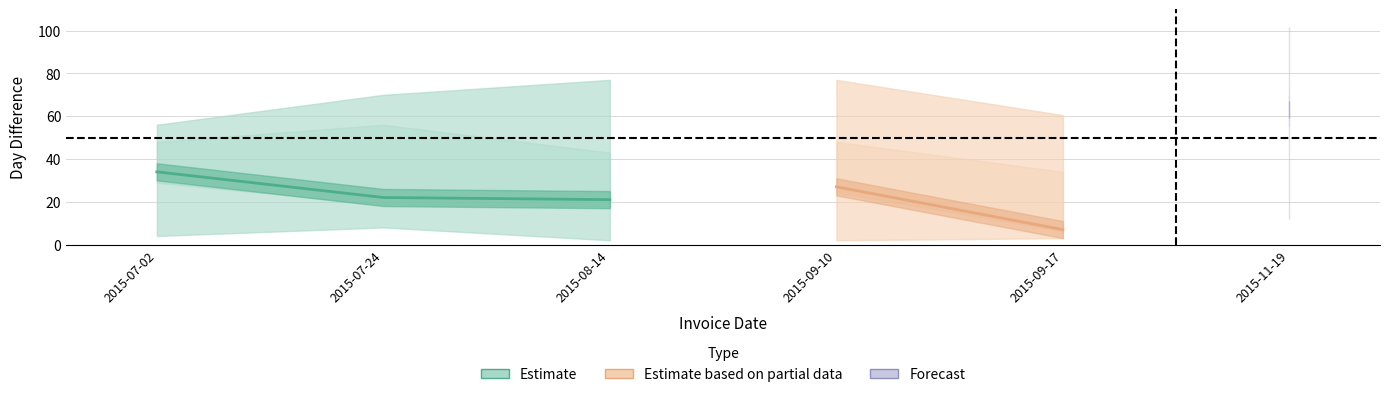

At which category is the sum across all series the highest?

2015-11-19